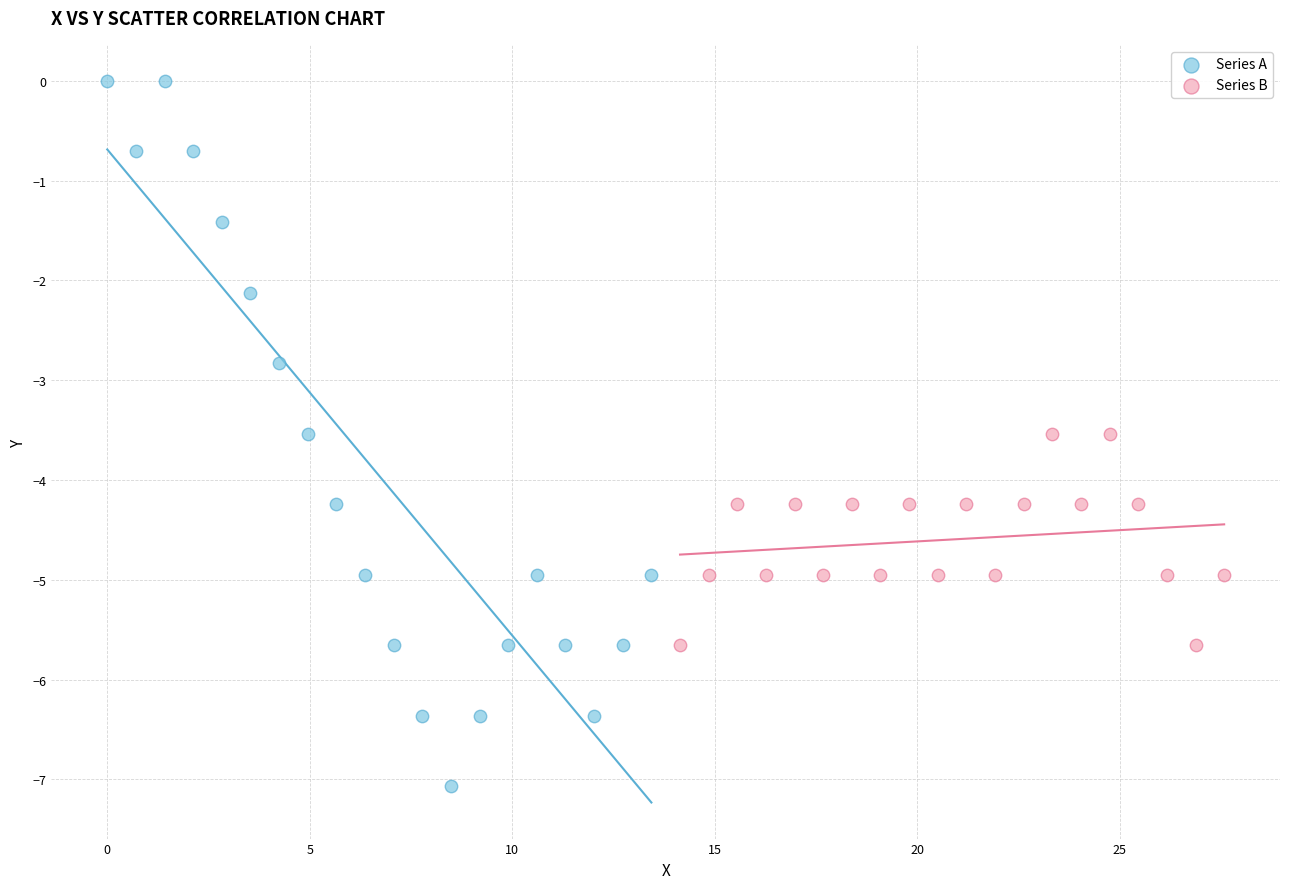

Which series reaches the maximum Y coordinate?

Series A